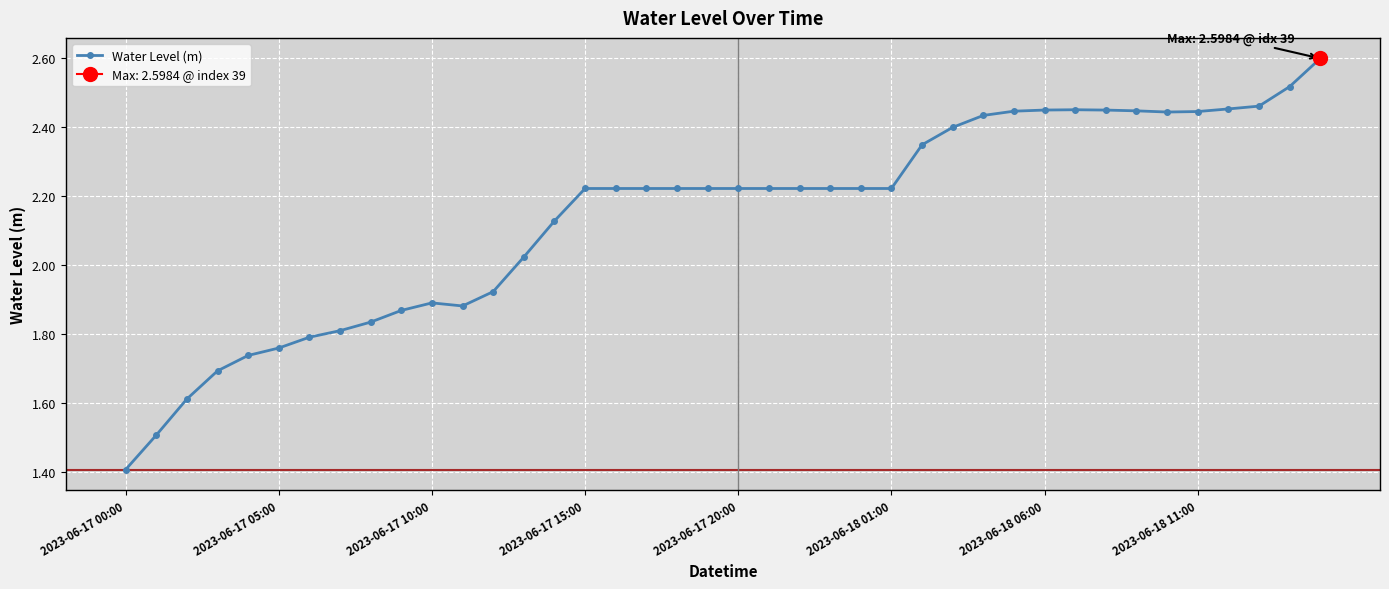

Which category has the lowest value in the Water Level (m) series?

2023-06-17 00:00